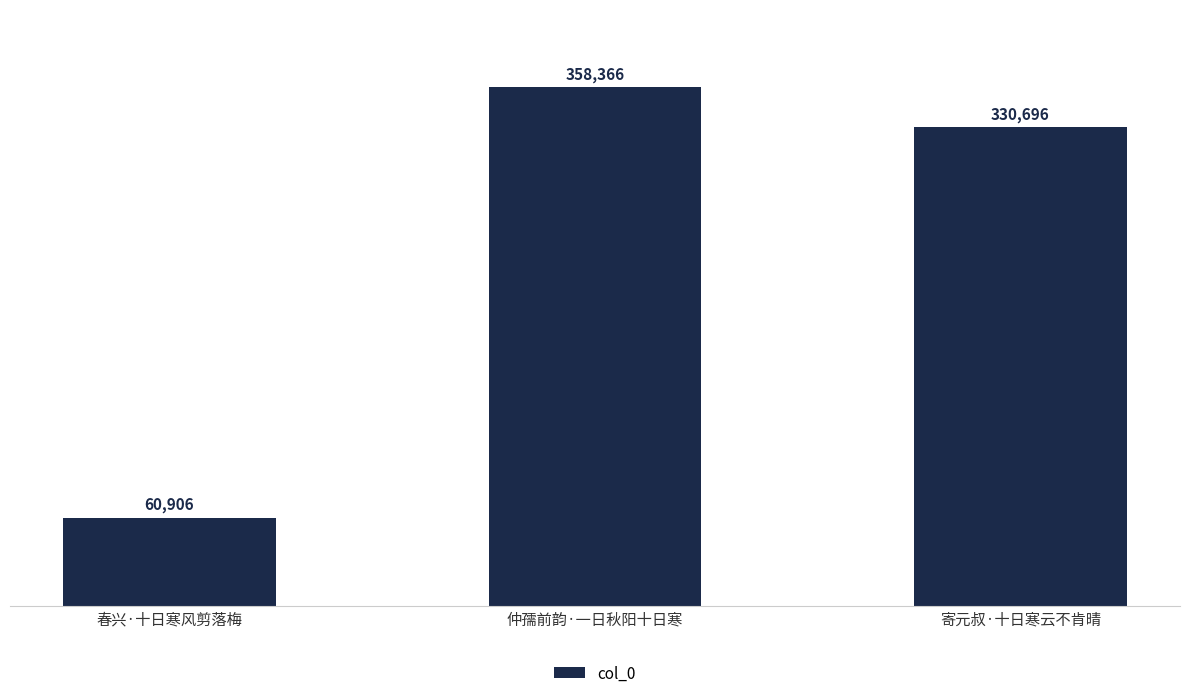

Does the chart contain any negative values?

No